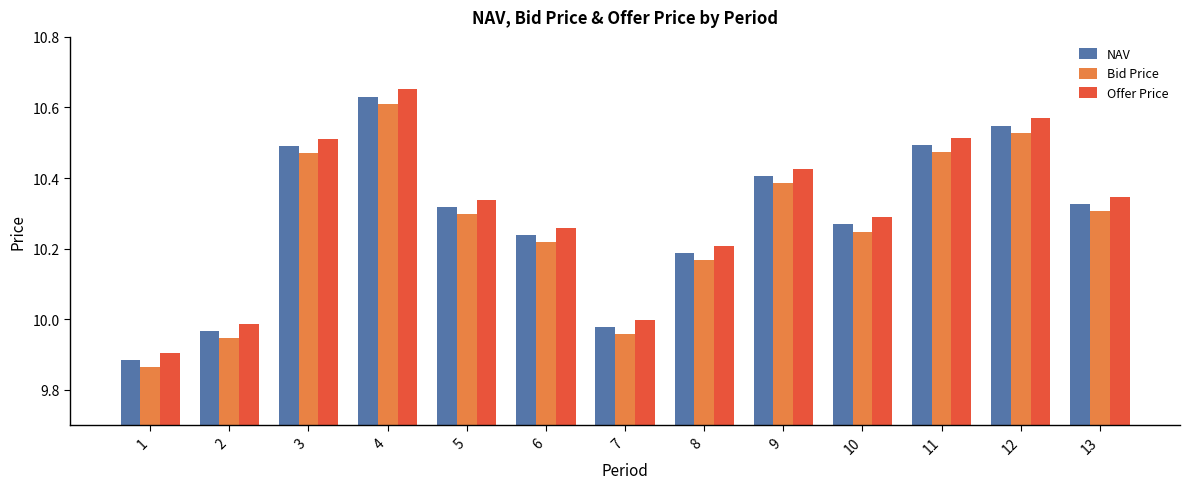

Where is NAV nearest to the value 10?

7